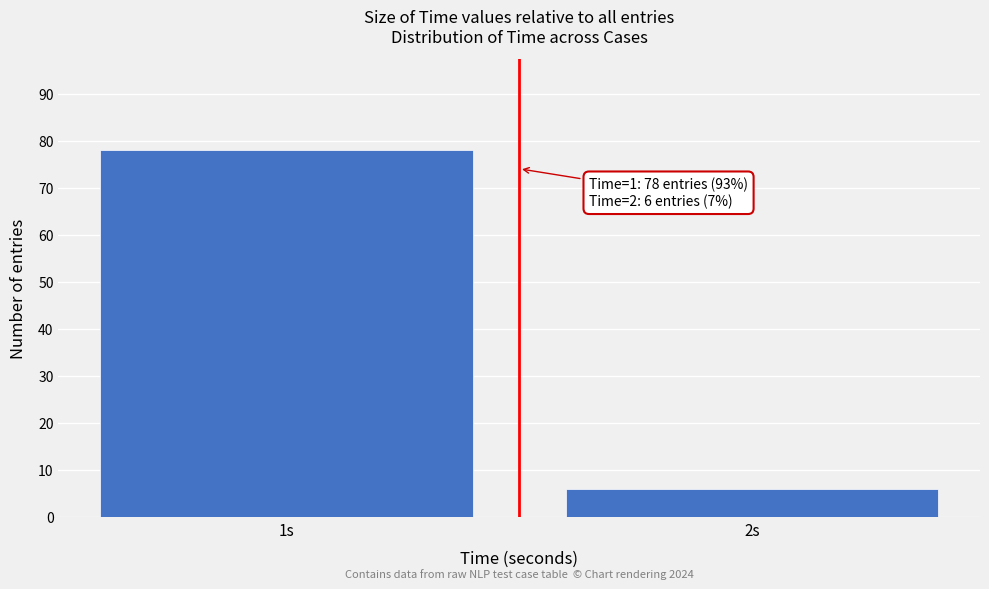

Reading left to right, extract all data points from this chart.

1s=78	2s=6